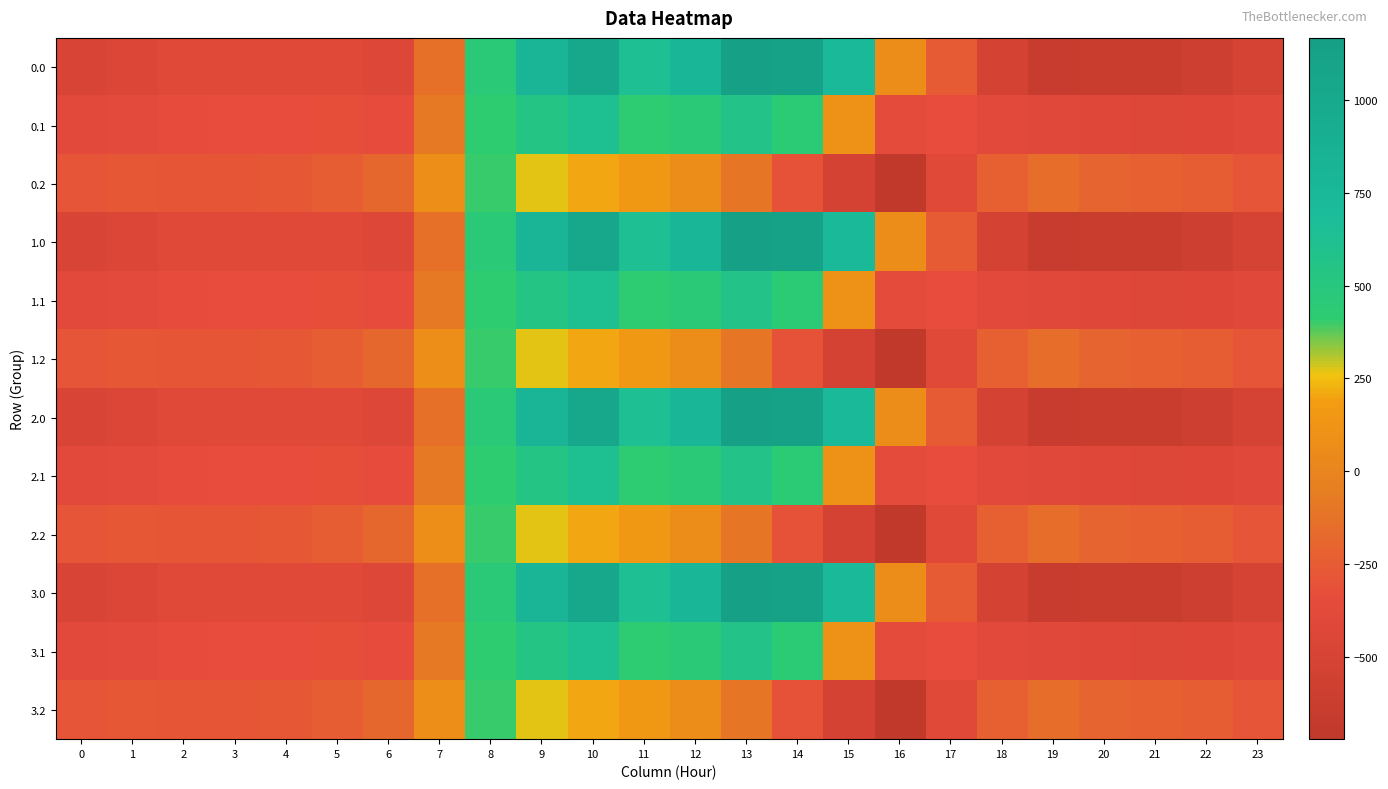

List the series in order of their peak value, highest first.

0.0, 1.0, 2.0, 3.0, 0.1, 1.1, 2.1, 3.1, 0.2, 1.2, 2.2, 3.2